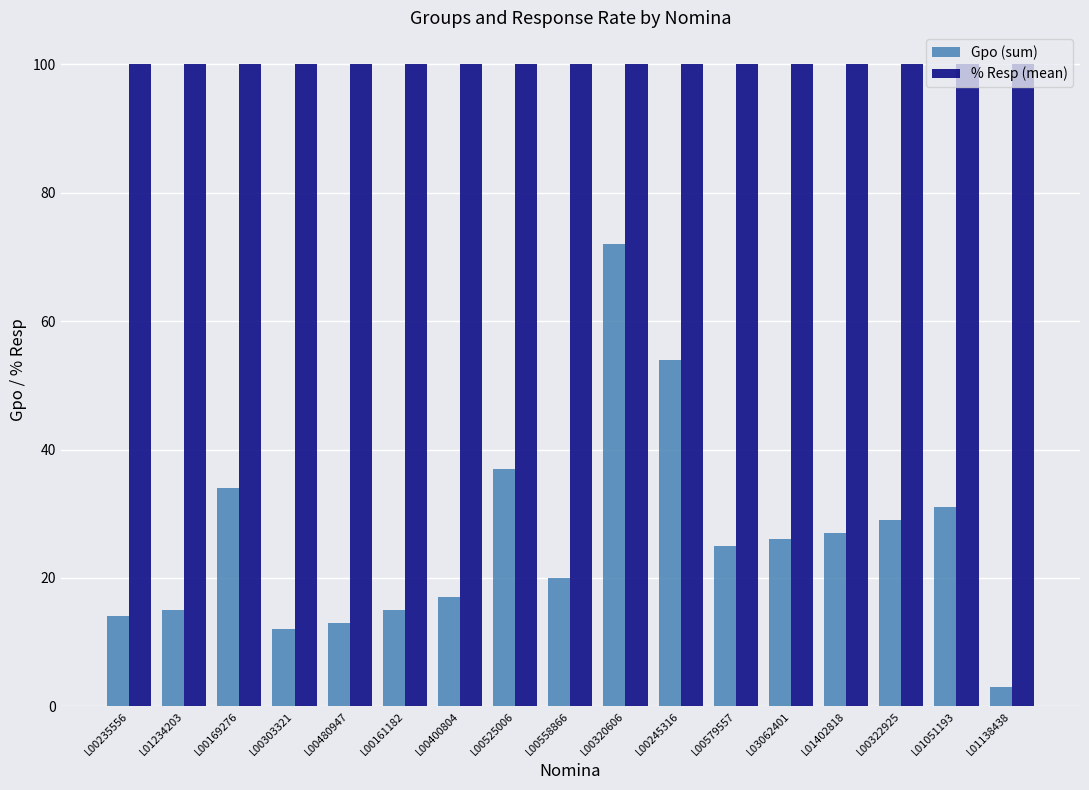

How many distinct data groups are displayed?

2